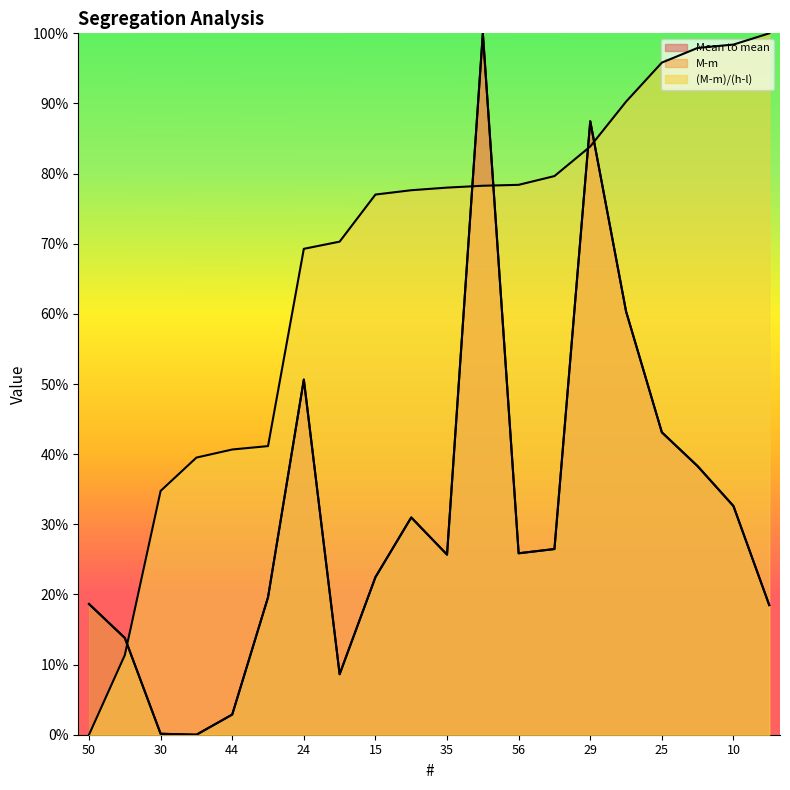

Reading left to right, what are all the values shown in this chart?

Mean to mean: 50=0.2	60=0.1	30=0.0	55=0.0	44=0.0	38=0.2	24=0.5	16=0.1	15=0.2	28=0.3	35=0.3	37=1.0	56=0.3	3=0.3	29=0.9	27=0.6	25=0.4	31=0.4	10=0.3	26=0.2
M-m: 50=0.2	60=0.1	30=0.0	55=0.0	44=0.0	38=0.2	24=0.5	16=0.1	15=0.2	28=0.3	35=0.3	37=1.0	56=0.3	3=0.3	29=0.9	27=0.6	25=0.4	31=0.4	10=0.3	26=0.2
(M-m)/(h-l): 50=0.0	60=0.1	30=0.3	55=0.4	44=0.4	38=0.4	24=0.7	16=0.7	15=0.8	28=0.8	35=0.8	37=0.8	56=0.8	3=0.8	29=0.8	27=0.9	25=1.0	31=1.0	10=1.0	26=1.0